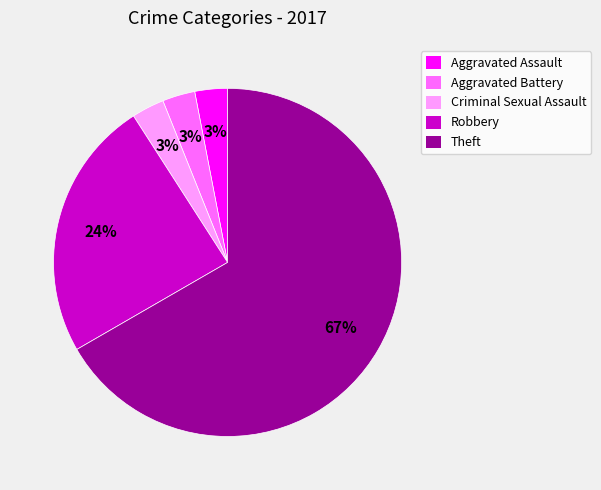

Combined, do Aggravated Battery and Robbery account for over 50%?

No